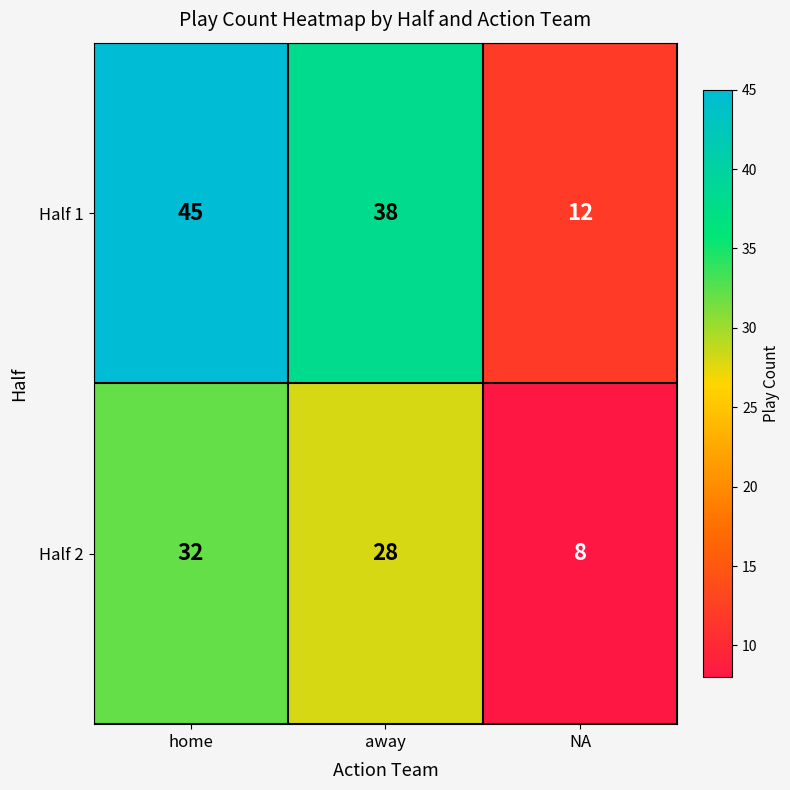

Reading left to right, extract all data points from this chart.

Half 1: home=45	away=38	NA=12
Half 2: home=32	away=28	NA=8